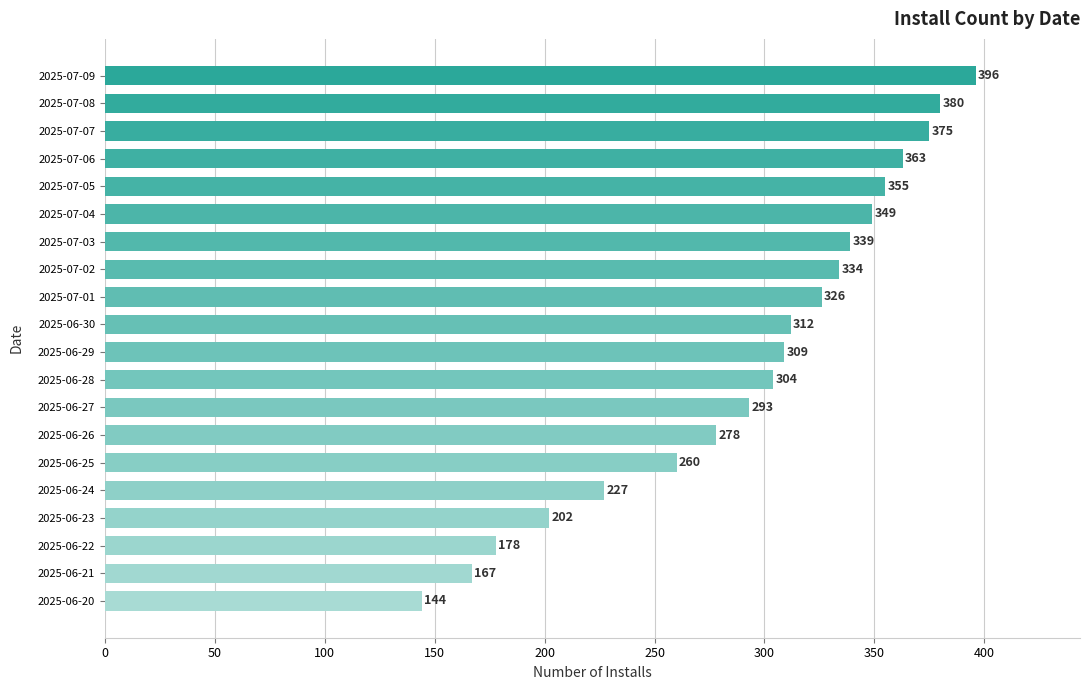

What is the difference between the maximum and minimum values?

252